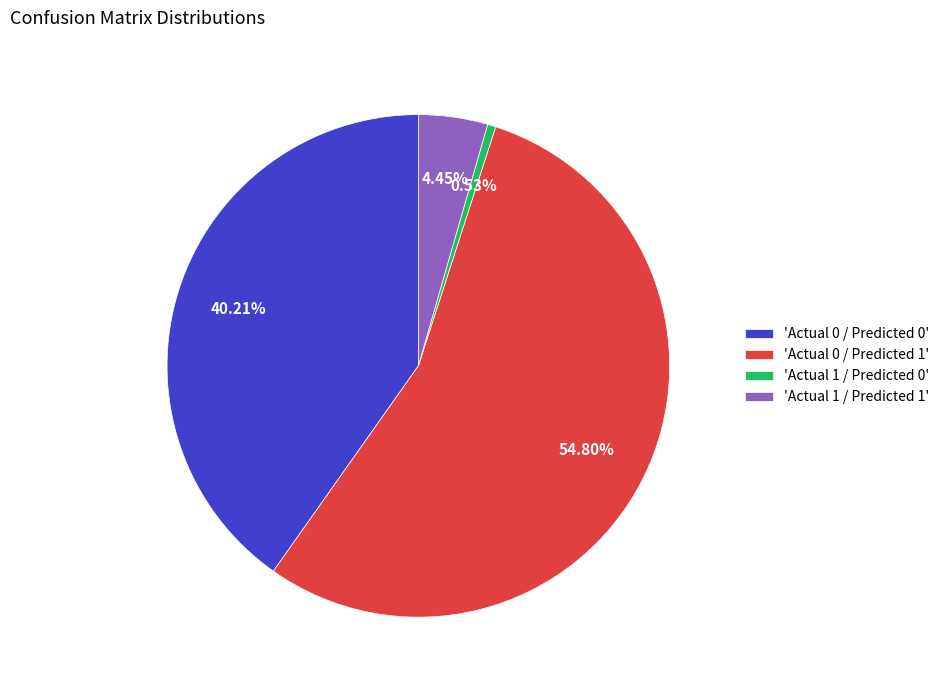

What is the ratio of the value at 'Actual 0 / Predicted 1' to the value at 'Actual 1 / Predicted 0'?

102.7